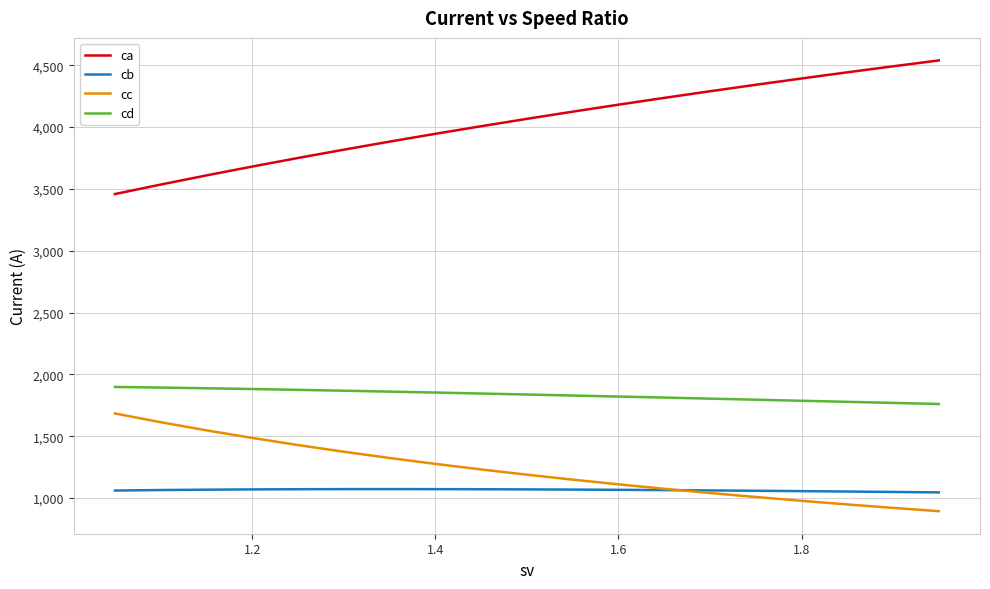

List the series in order of their peak value, lowest first.

cb, cc, cd, ca